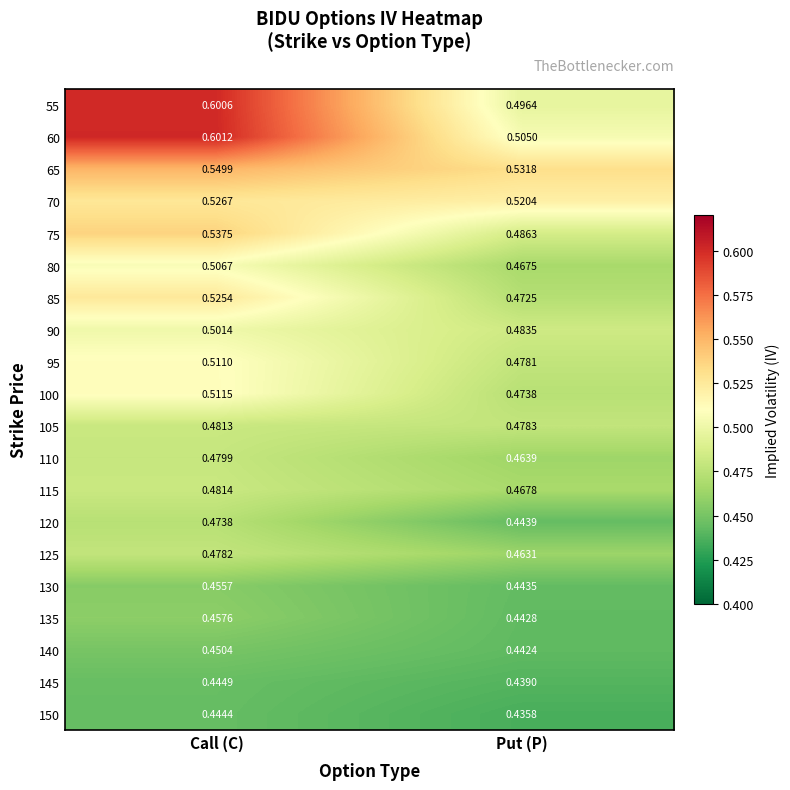

At Put (P), list the series in order from largest to smallest.

65, 70, 60, 55, 75, 90, 105, 95, 100, 85, 115, 80, 110, 125, 120, 130, 135, 140, 145, 150